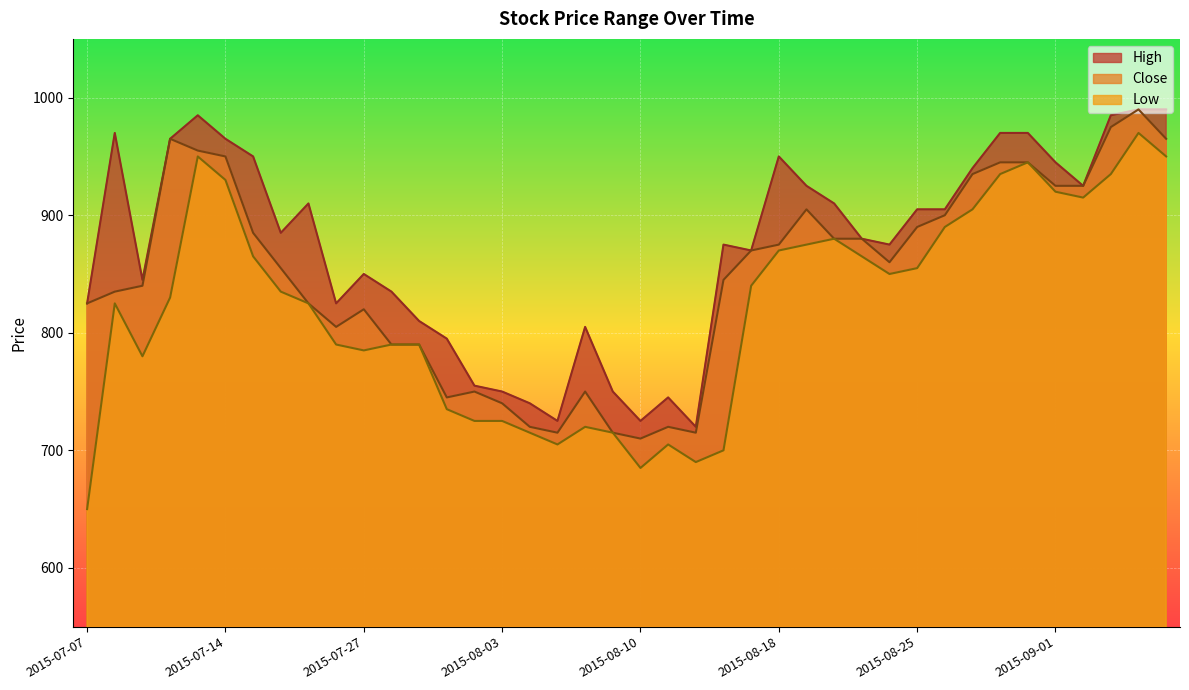

Reading left to right, extract all data points from this chart.

High: 825	970	845	965	985	965	950	885	910	825	850	835	810	795	755	750	740	725	805	750	725	745	720	875	870	950	925	910	880	875	905	905	940	970	970	945	925	985	990	990
Close: 825	835	840	965	955	950	885	855	825	805	820	790	790	745	750	740	720	715	750	715	710	720	715	845	870	875	905	880	880	860	890	900	935	945	945	925	925	975	990	965
Low: 650	825	780	830	950	930	865	835	825	790	785	790	790	735	725	725	715	705	720	715	685	705	690	700	840	870	875	880	865	850	855	890	905	935	945	920	915	935	970	950